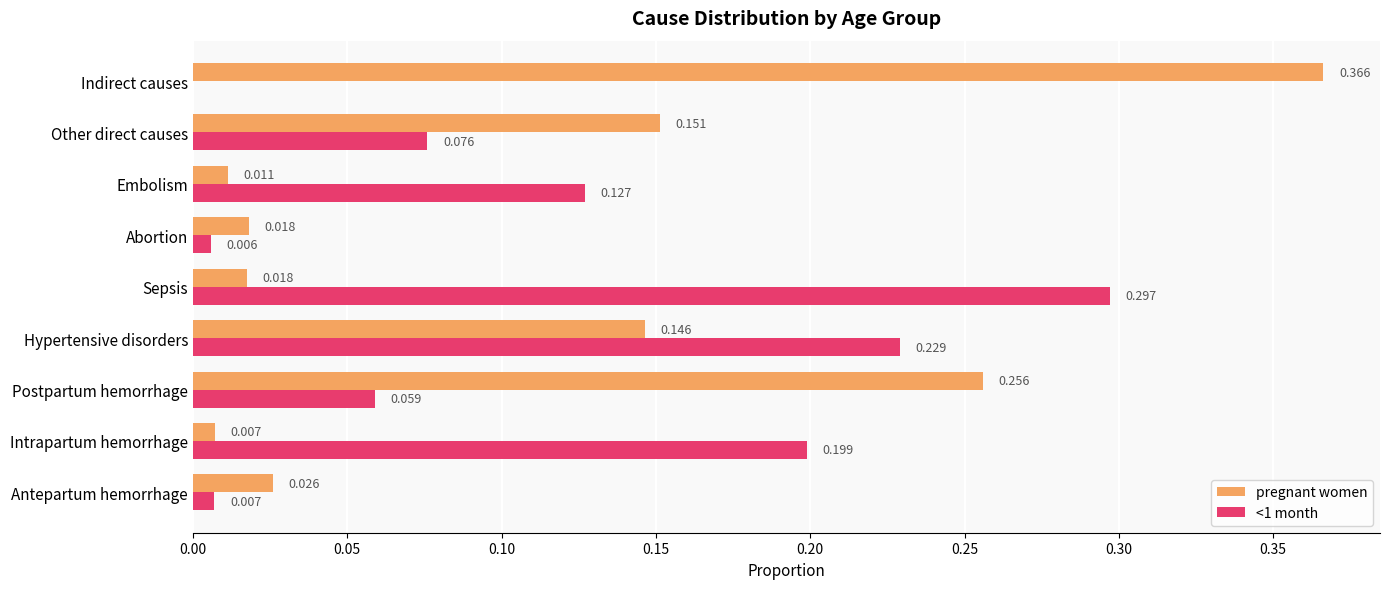

Which series has the largest range (max minus min)?

pregnant women